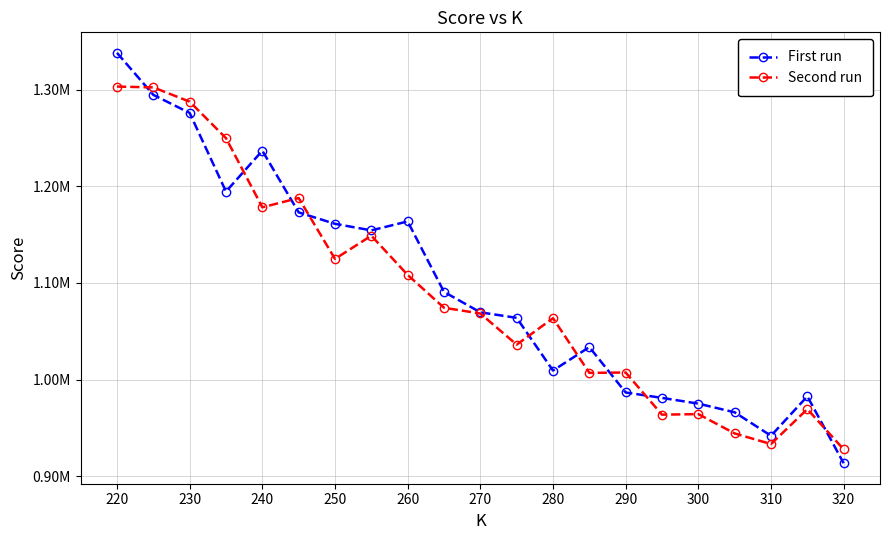

How many interior local valleys does the Second run series have?

6